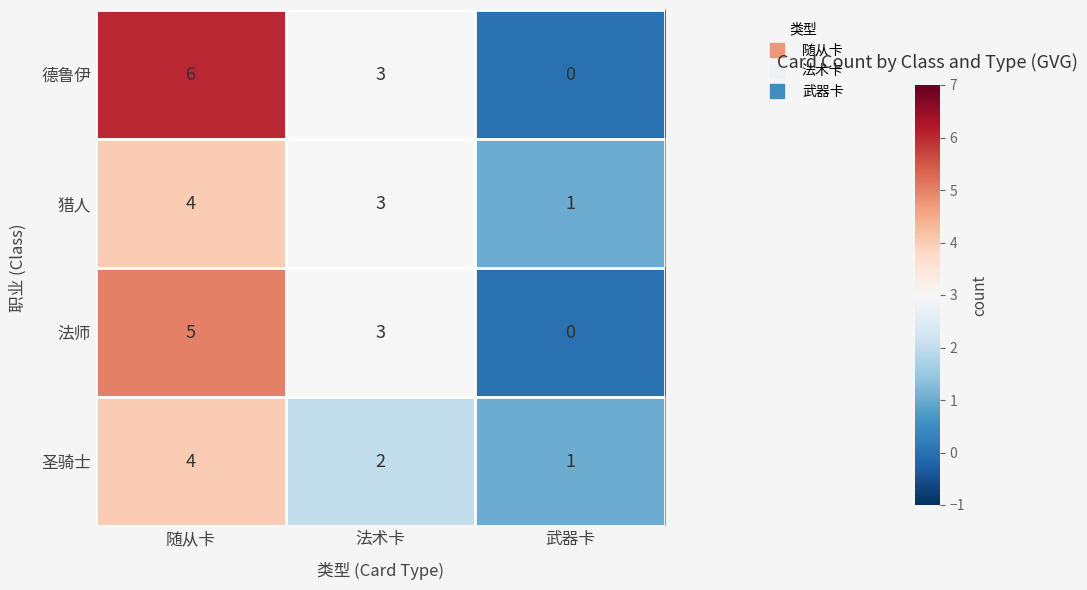

What is the sum of all 猎人 values?

8